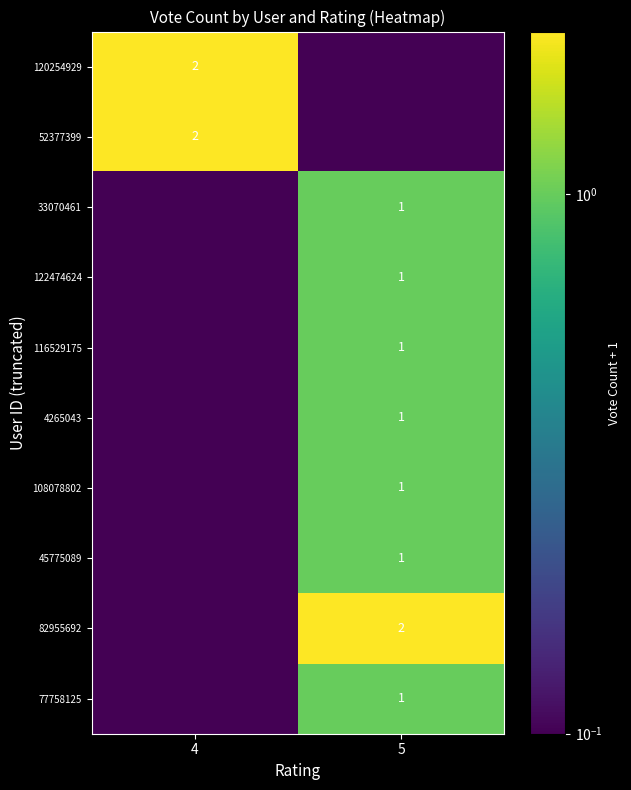

Is it true that 33070461 equals 1.0 at 5?

True